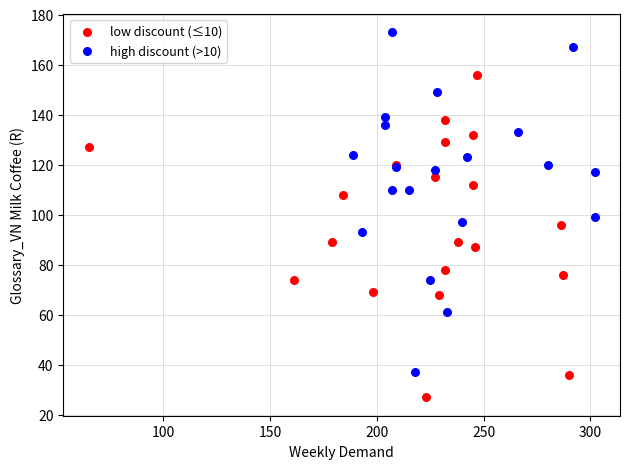

What are all the series names shown in the legend?

low discount (≤10), high discount (>10)